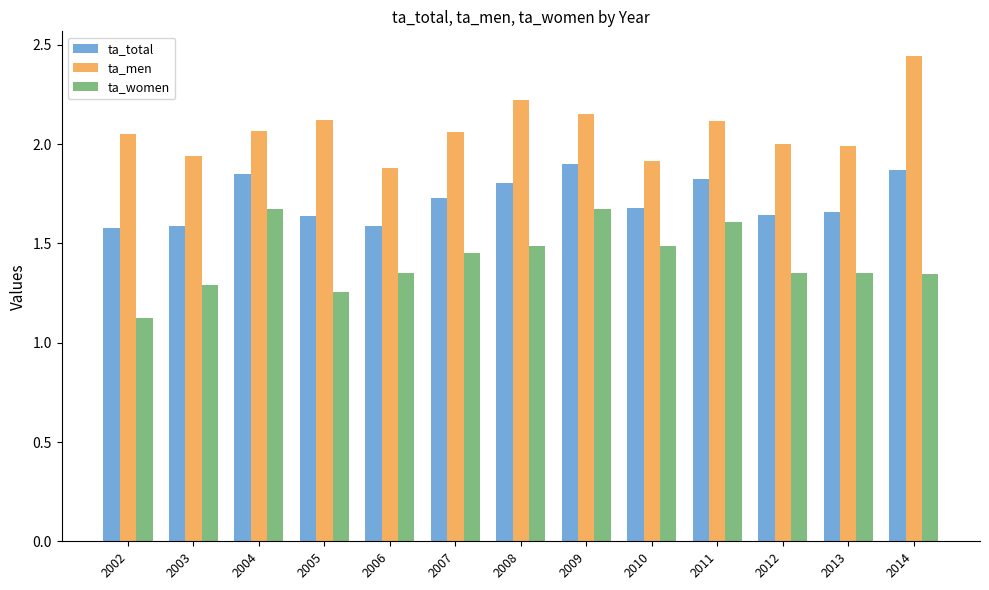

The ta_total series shows 0.6 at 2002. True or false?

False